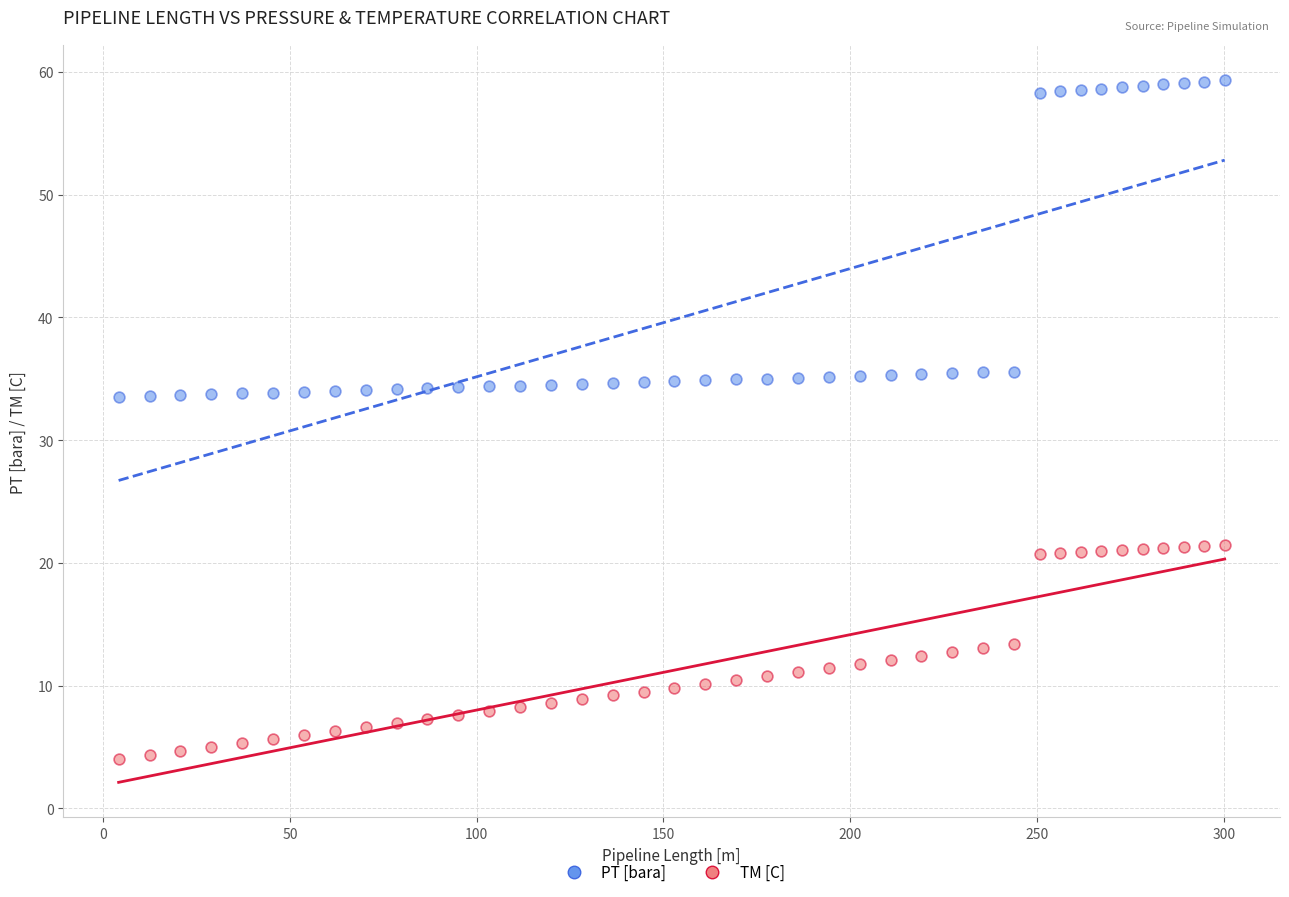

Which series contains the highest Y value?

PT [bara]